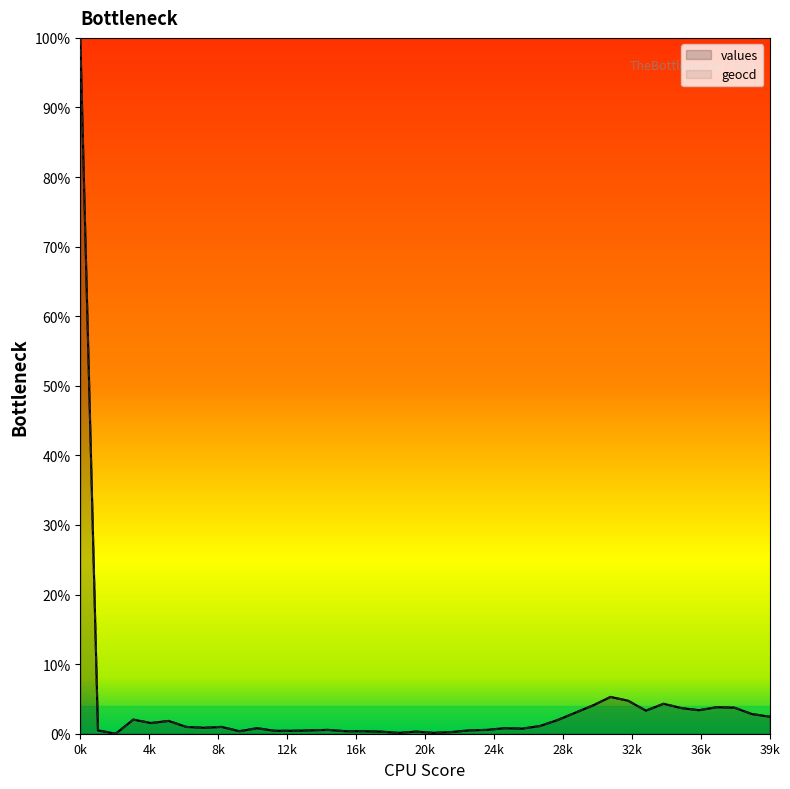

What is the sum of the geocd values at 31 and 6?

0.1